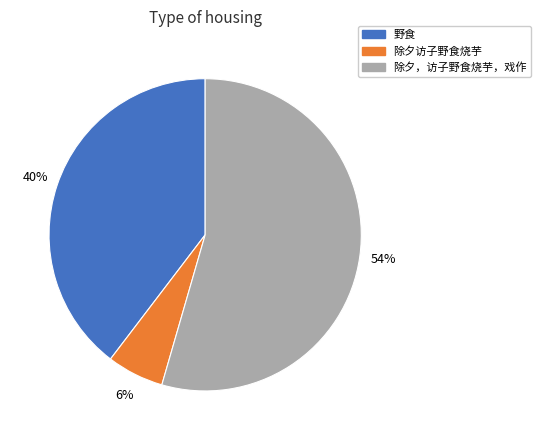

Approximately how many times larger is the value at 除夕访子野食烧芋 compared to 除夕，访子野食烧芋，戏作?

0.1